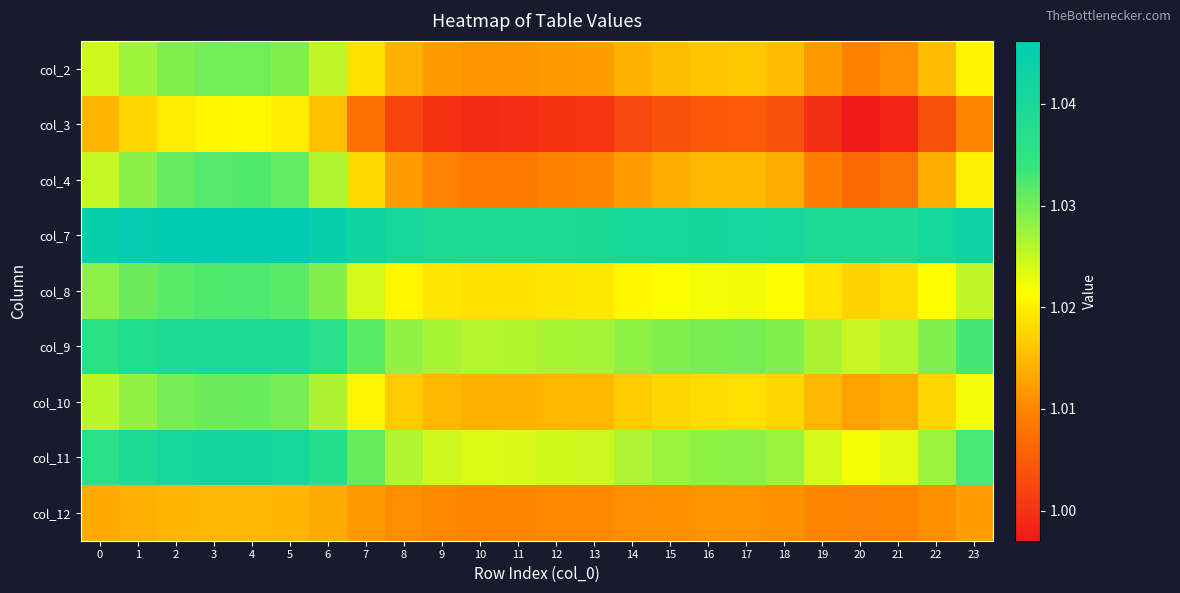

Rank the series at 6 from lowest to highest value.

col_12, col_3, col_2, col_4, col_10, col_8, col_9, col_11, col_7